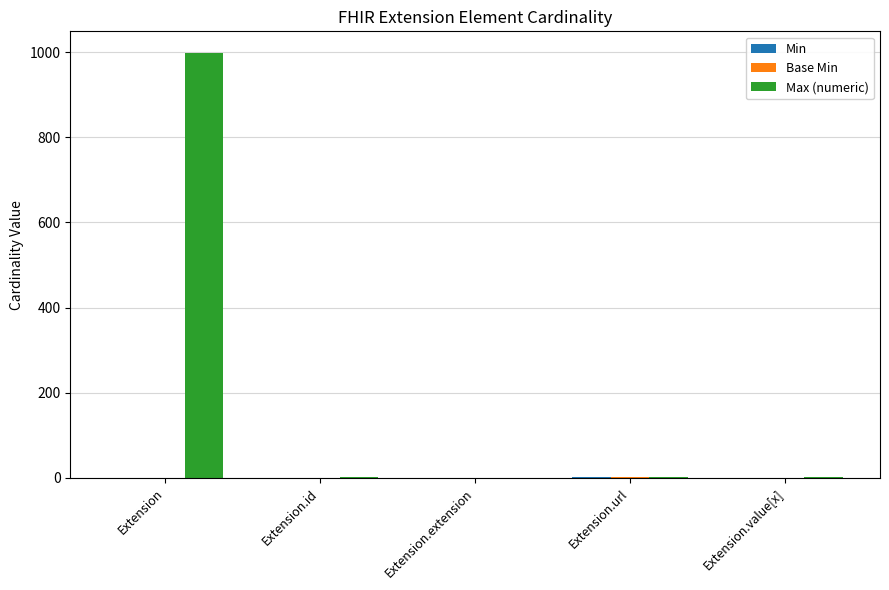

What is the greatest value displayed?

999